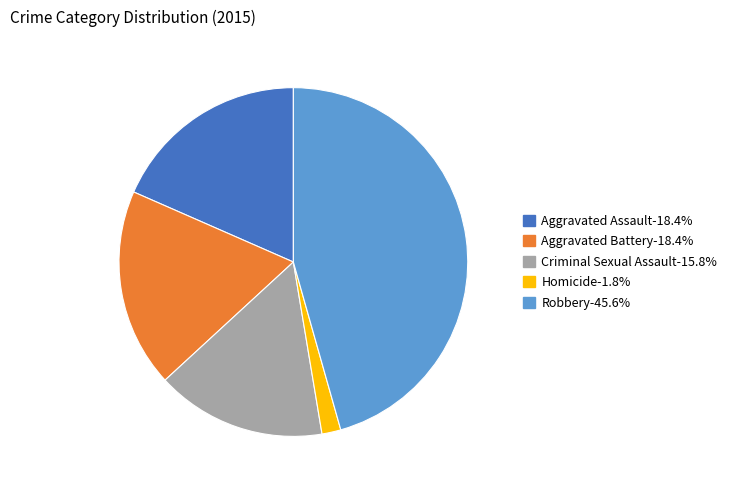

Is the sum of Homicide and Aggravated Battery greater than half?

No